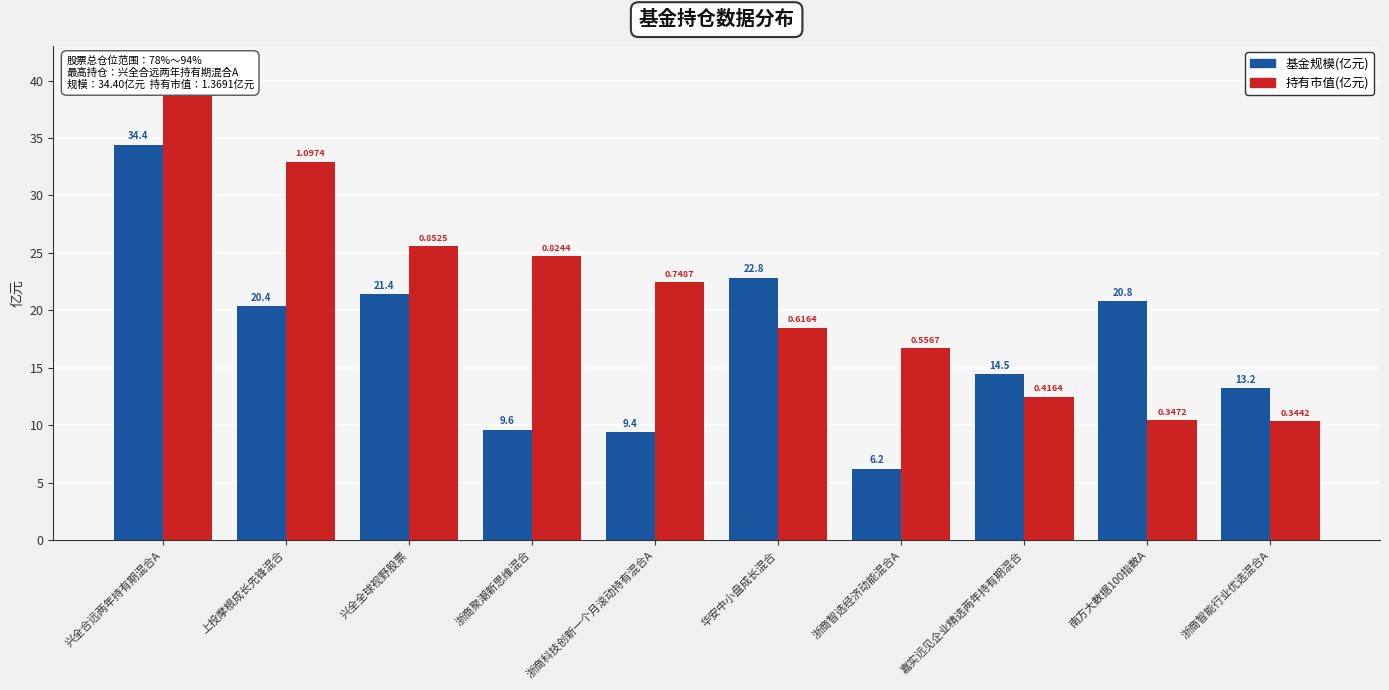

What is the smallest value displayed?

6.2